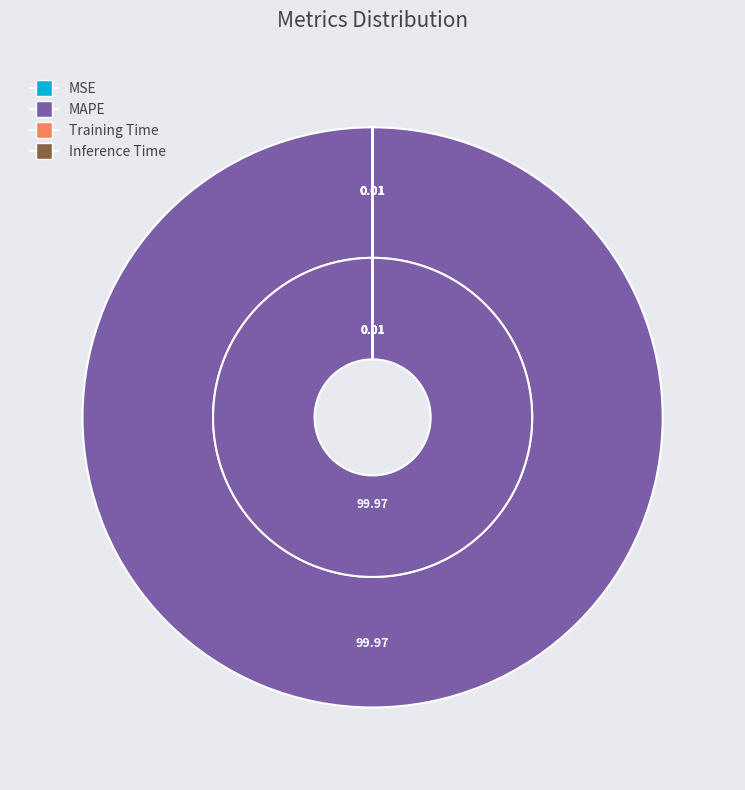

To the nearest percent, what is the average slice percentage?

25%